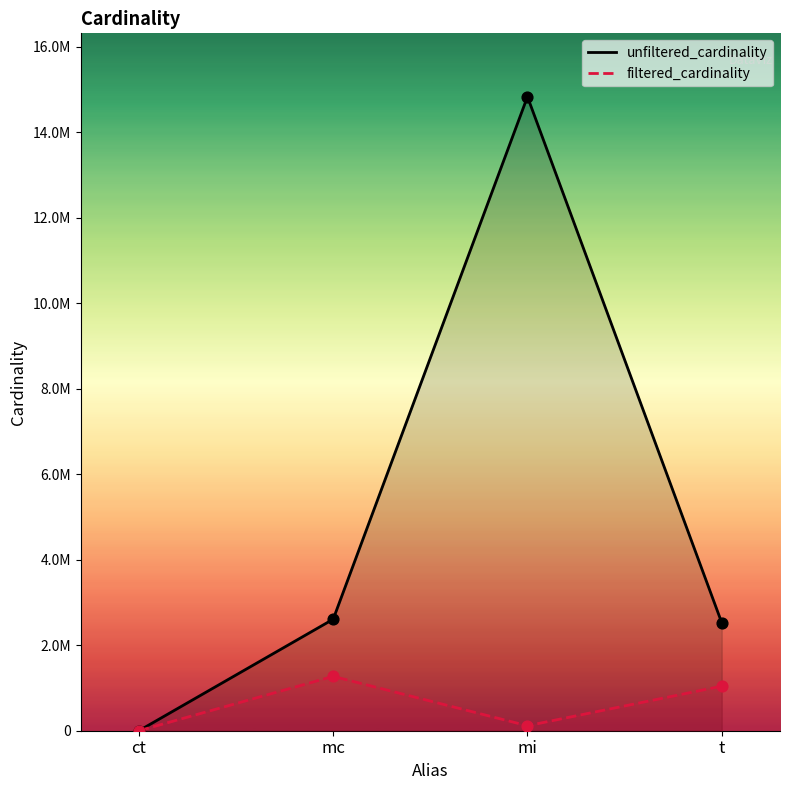

What is the total value across all series at t?

3571112